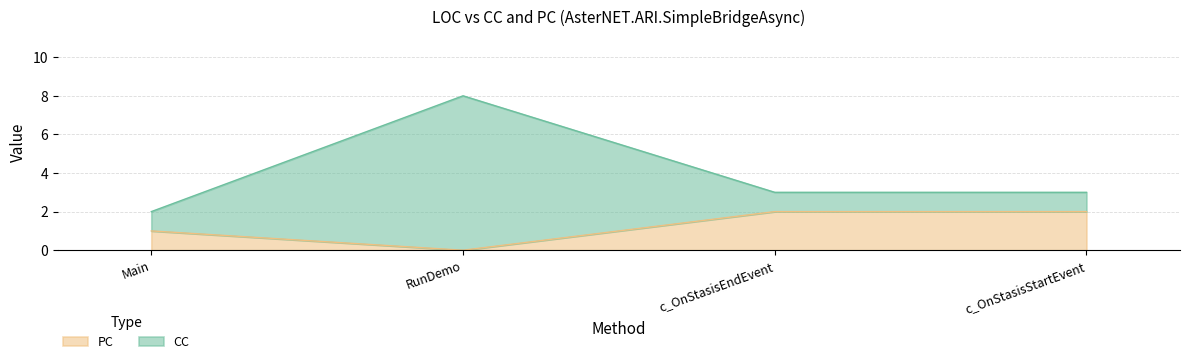

At which label is CC closest to 5?

c_OnStasisEndEvent